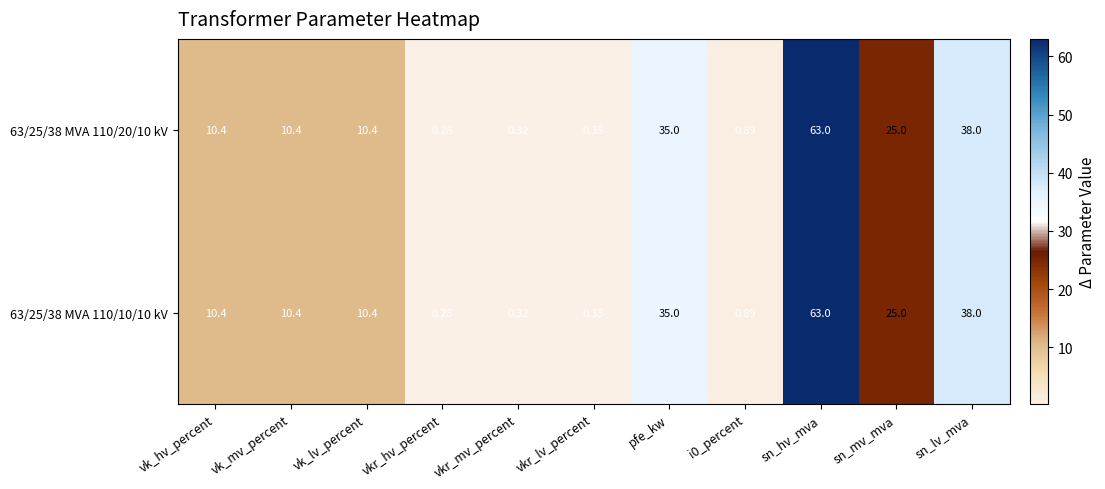

At which label does 63/25/38 MVA 110/20/10 kV first exceed 10?

vk_hv_percent